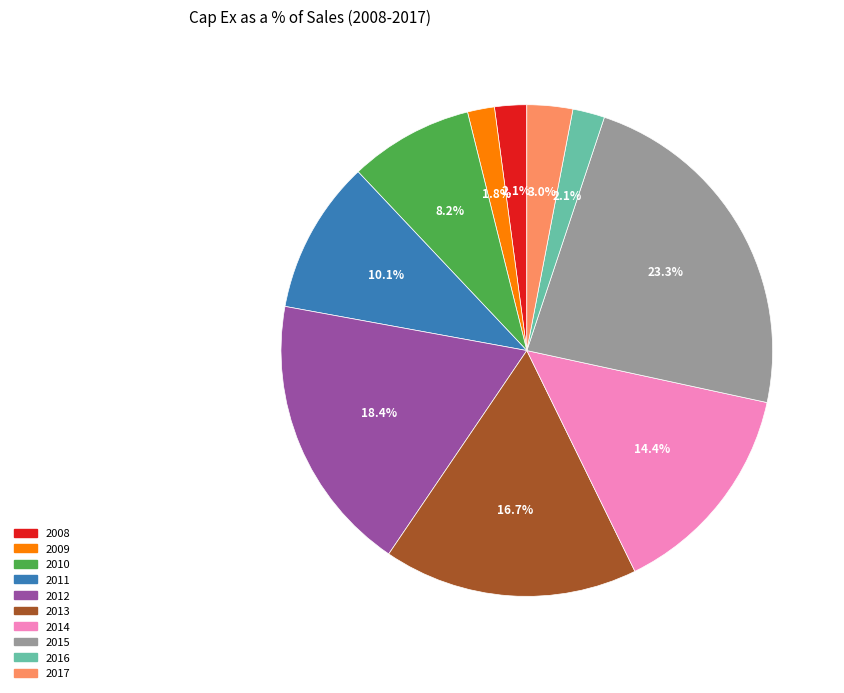

What percentage is NOT represented by 2014?

85.6%